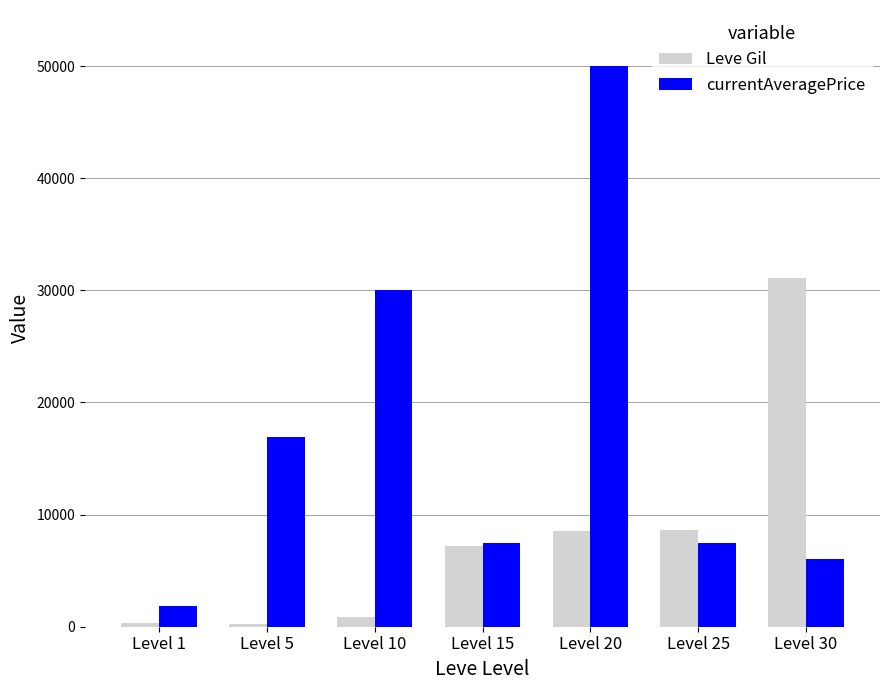

What is the value of the Leve Gil bar at the 5th from the left?

8570